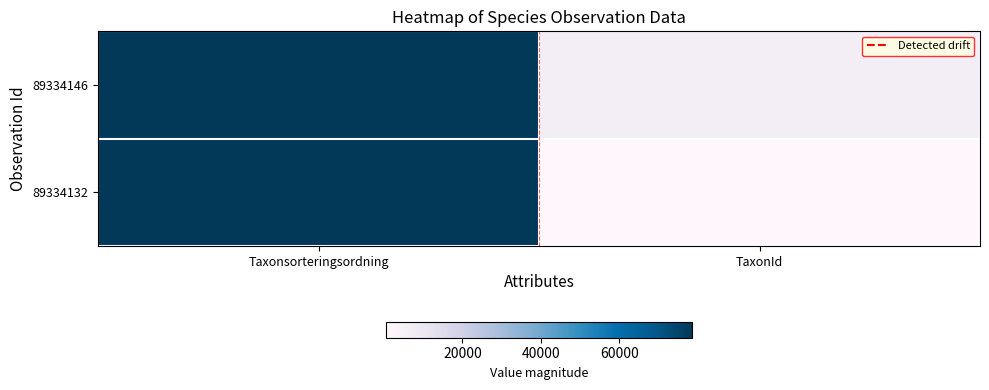

Which has a higher value, Taxonsorteringsordning or TaxonId?

Taxonsorteringsordning